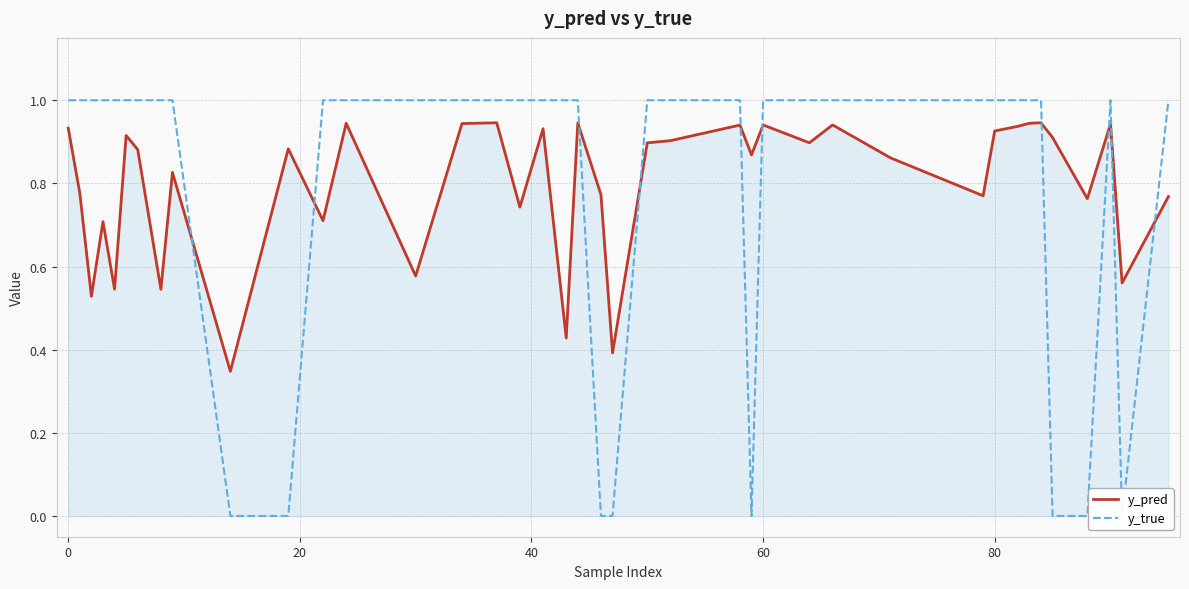

What is the average value of the y_pred series?

0.8